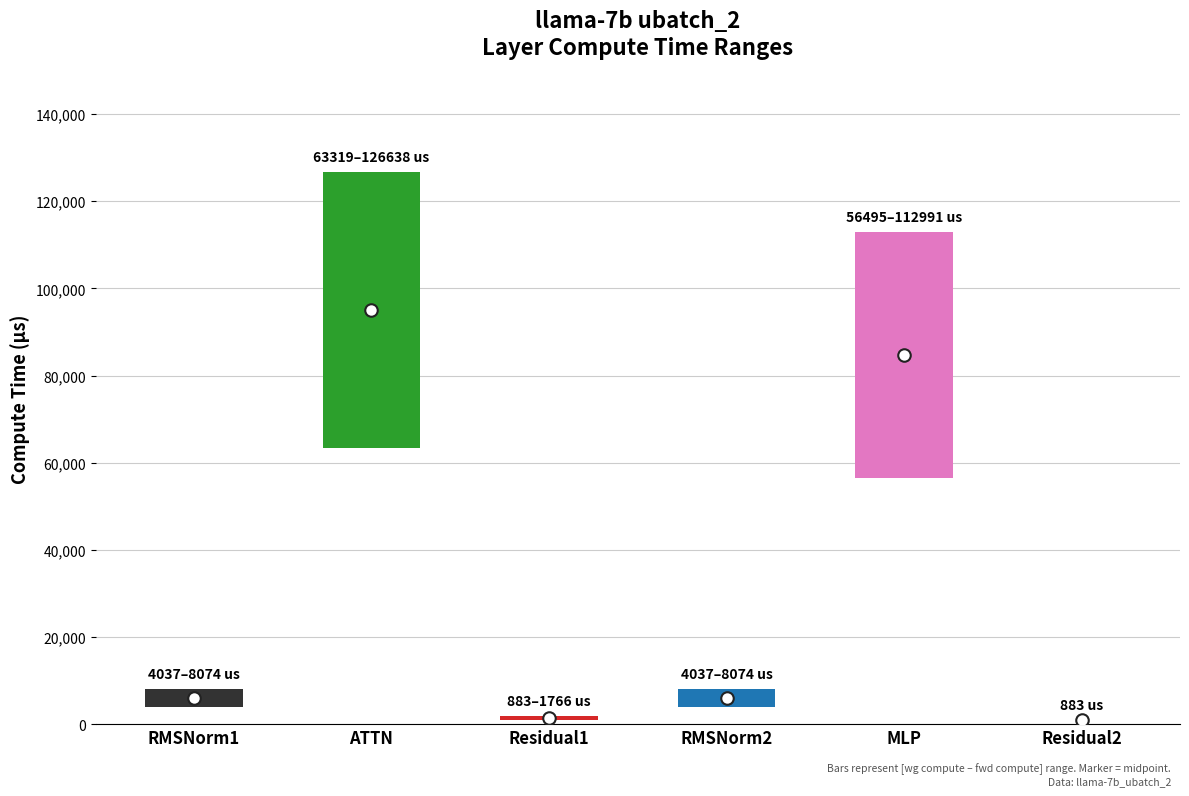

How many groups of bars are there?

6